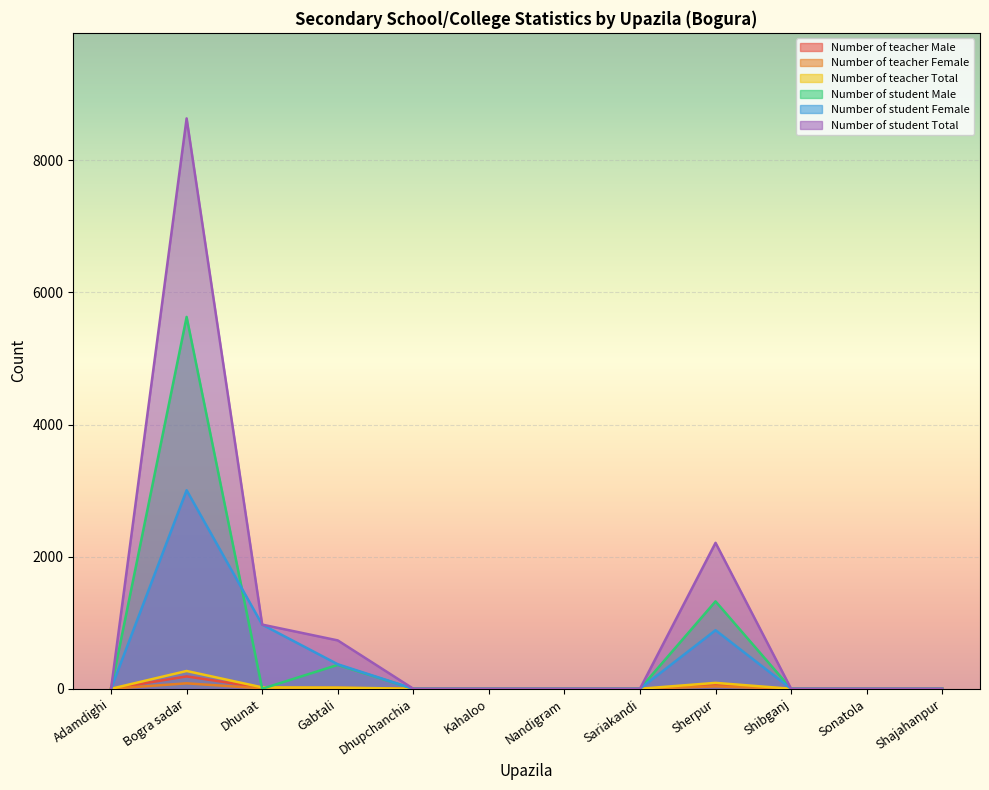

Reading left to right, extract all data points from this chart.

Number of teacher Male: 0	187	15	13	0	0	0	0	54	0	0	0
Number of teacher Female: 0	82	6	5	0	0	0	0	35	0	0	0
Number of teacher Total: 0	269	21	18	0	0	0	0	89	0	0	0
Number of student Male: 0	5629	0	361	0	0	0	0	1323	0	0	0
Number of student Female: 0	3005	971	371	0	0	0	0	886	0	0	0
Number of student Total: 0	8634	971	732	0	0	0	0	2209	0	0	0